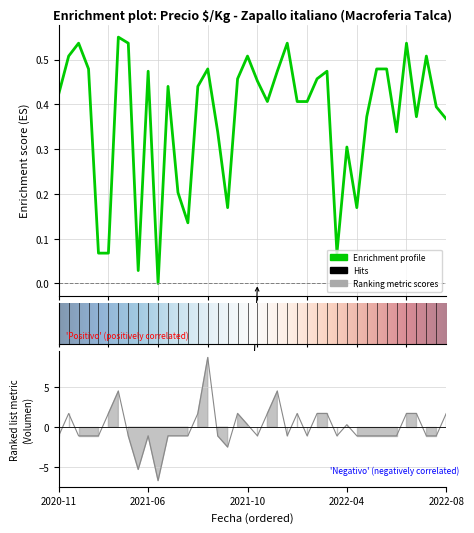

Reading right to left, list all the values displayed in this chart.

Precio $/Kg: 0.4	0.4	0.5	0.4	0.5	0.3	0.5	0.5	0.4	0.2	0.3	0.1	0.5	0.5	0.4	0.4	0.5	0.5	0.4	0.5	0.5	0.5	0.2	0.3	0.5	0.4	0.1	0.2	0.4	-0.0	0.5	0.0	0.5	0.5	0.1	0.1	0.5	0.5	0.5	0.4
Volumen: 1.7	-1.1	-1.1	1.7	1.7	-1.1	-1.1	-1.1	-1.1	-1.1	0.3	-1.1	1.7	1.7	-1.1	1.7	-1.1	4.5	1.7	-1.1	0.3	1.7	-2.5	-1.1	8.7	1.7	-1.1	-1.1	-1.1	-6.6	-1.1	-5.3	-1.1	4.5	1.7	-1.1	-1.1	-1.1	1.7	-1.1